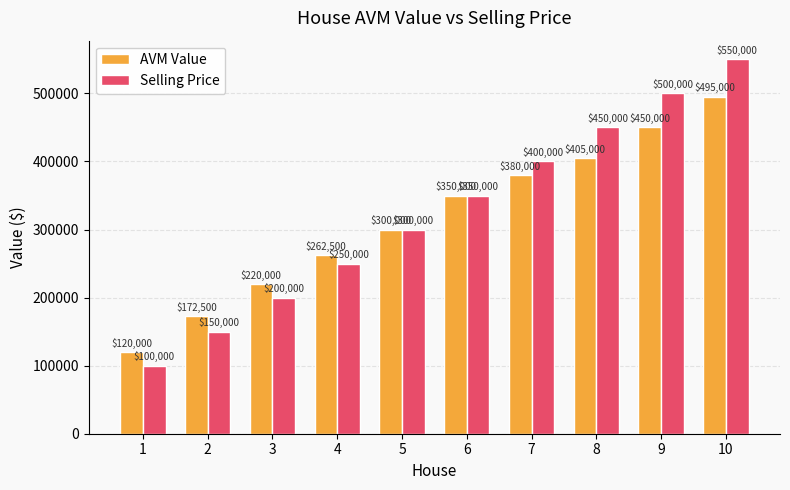

Where is Selling Price nearest to the value 325000?

5